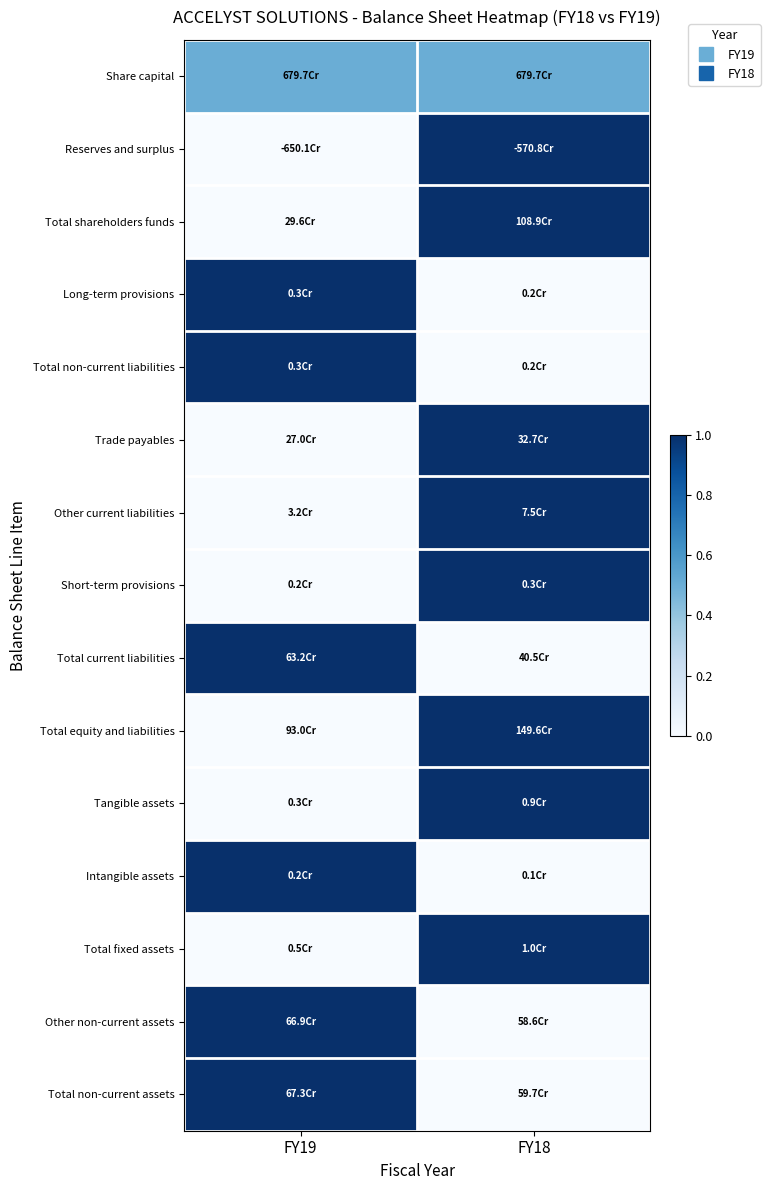

How many data points does each series have?

2